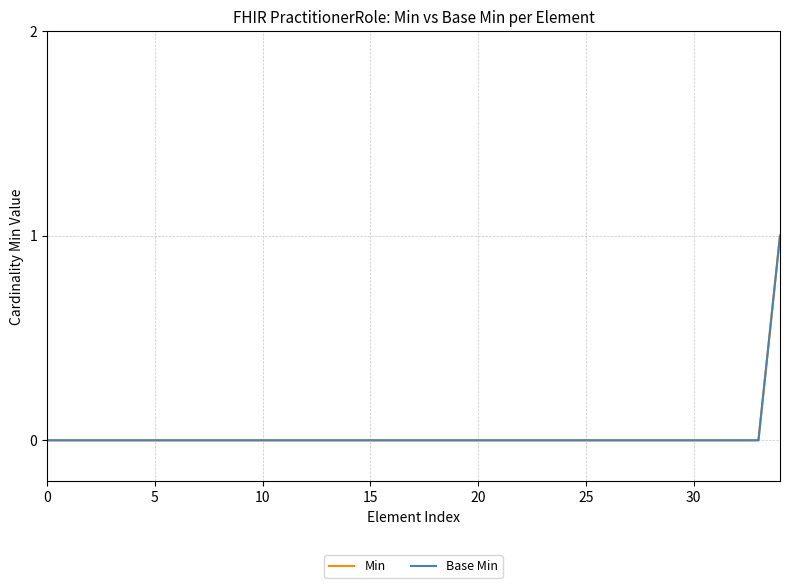

Does the chart display data point markers on the line(s)?

No